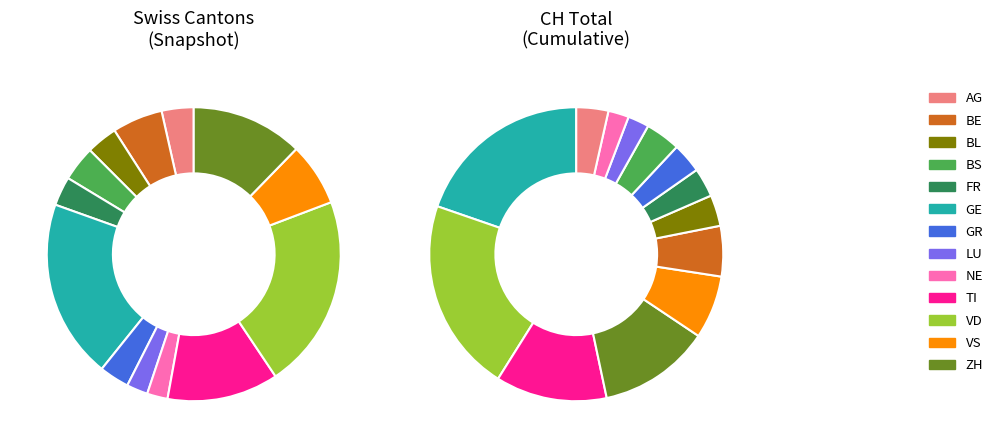

Count the number of slices in the pie.

13